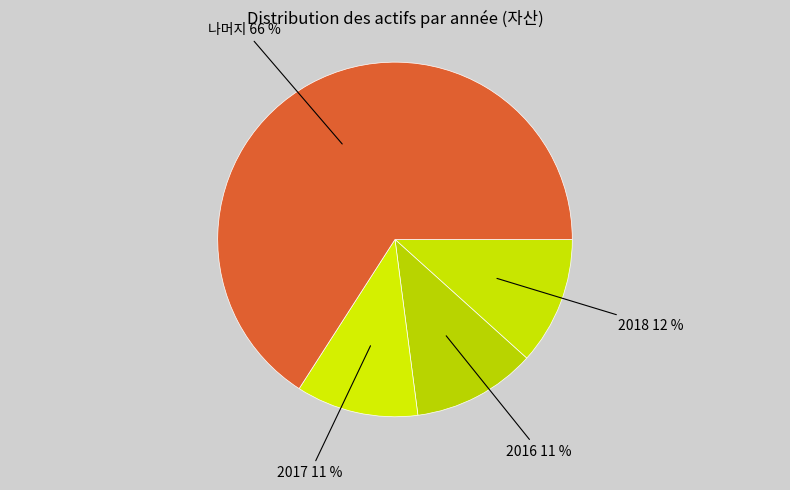

How many segments does this pie chart have?

4